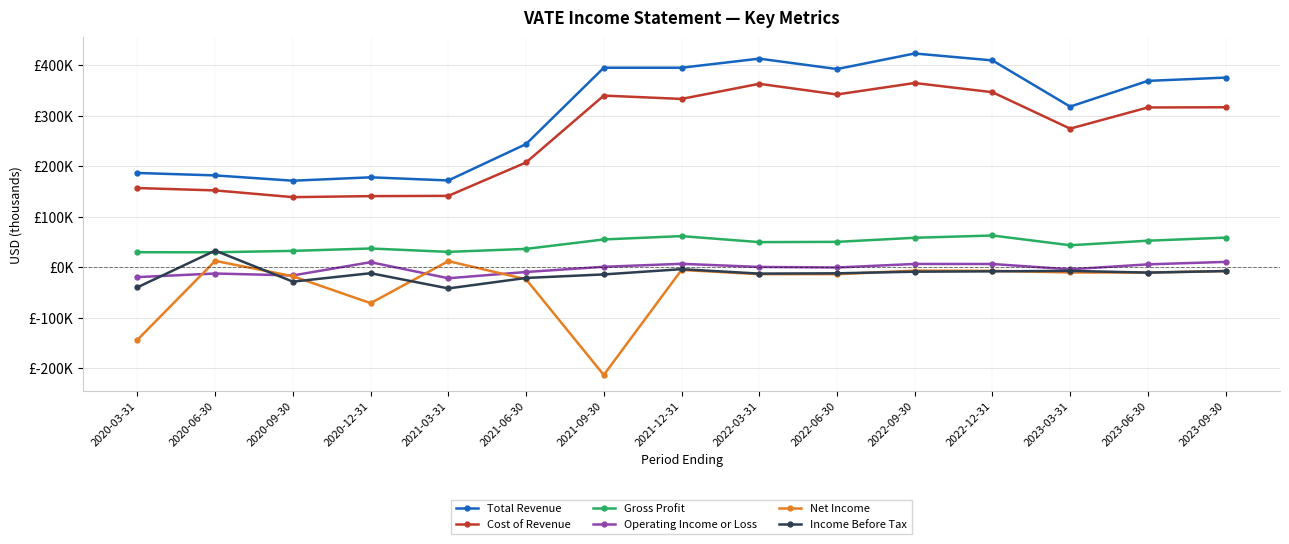

At which label does Income Before Tax reach its minimum?

2021-03-31